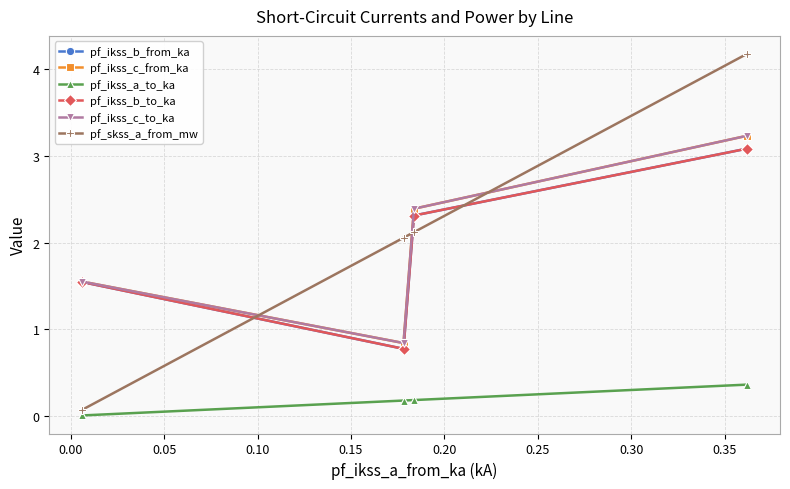

True or false: pf_ikss_c_from_ka and pf_ikss_b_to_ka intersect in this chart.

False